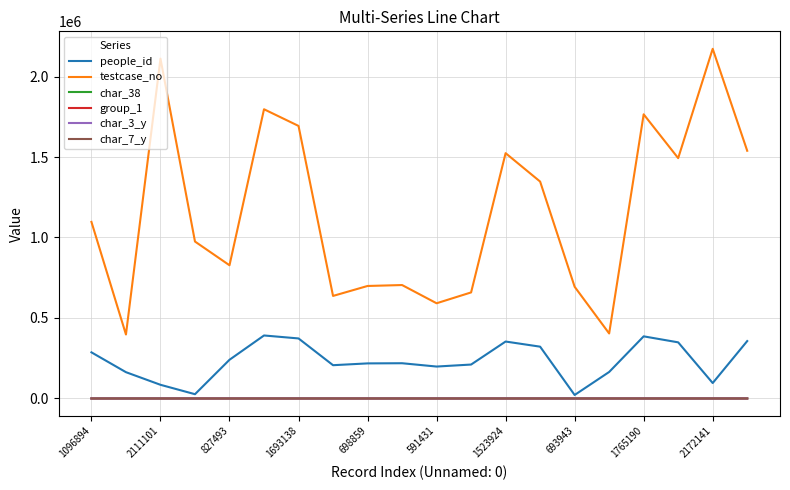

Which series has the largest range (max minus min)?

testcase_no